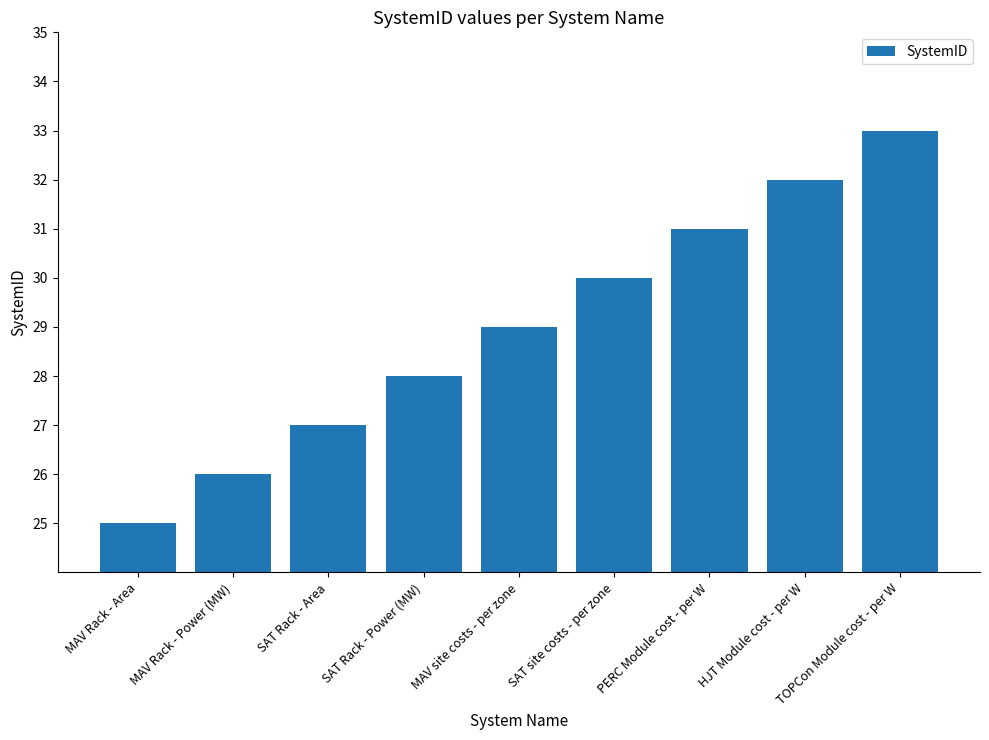

Rank the categories by value from lowest to highest.

MAV Rack - Area, MAV Rack - Power (MW), SAT Rack - Area, SAT Rack - Power (MW), MAV site costs - per zone, SAT site costs - per zone, PERC Module cost - per W, HJT Module cost - per W, TOPCon Module cost - per W